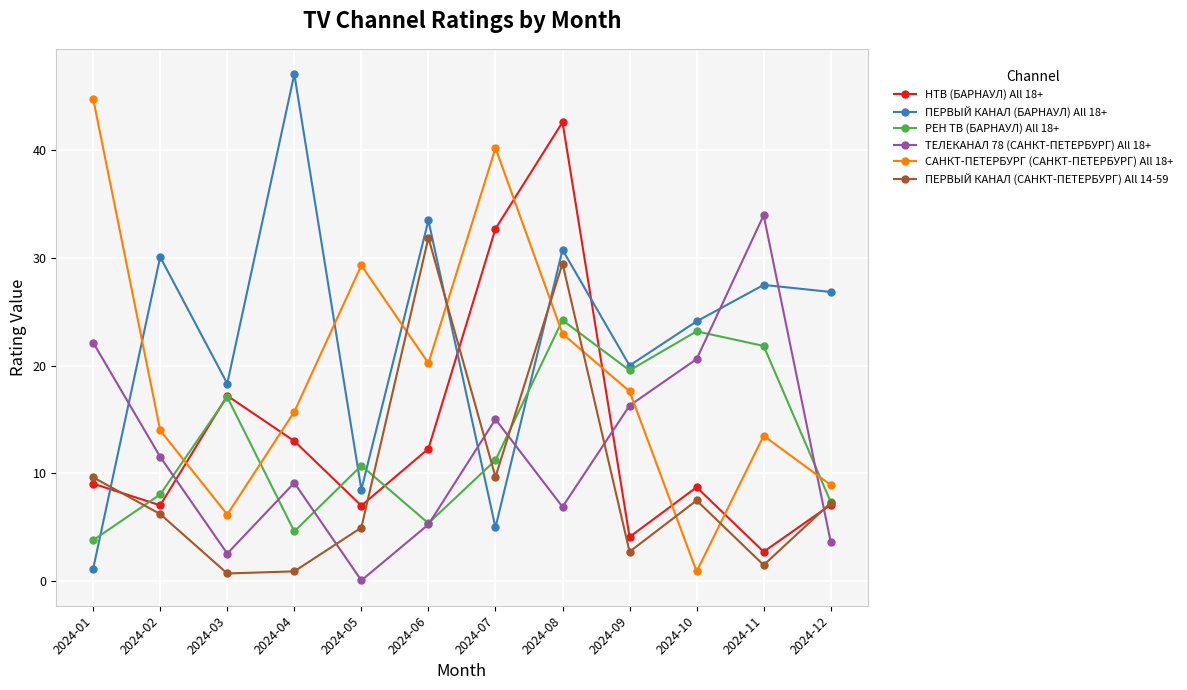

What is the value of the ТЕЛЕКАНАЛ 78 (САНКТ-ПЕТЕРБУРГ) All 18+ point at the 12th from the left?

3.6